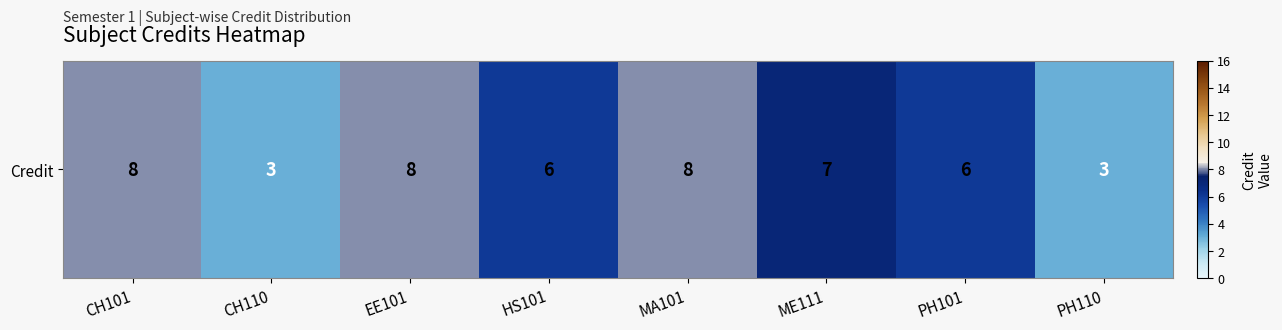

Rank the categories by value from highest to lowest.

CH101, EE101, MA101, ME111, HS101, PH101, CH110, PH110